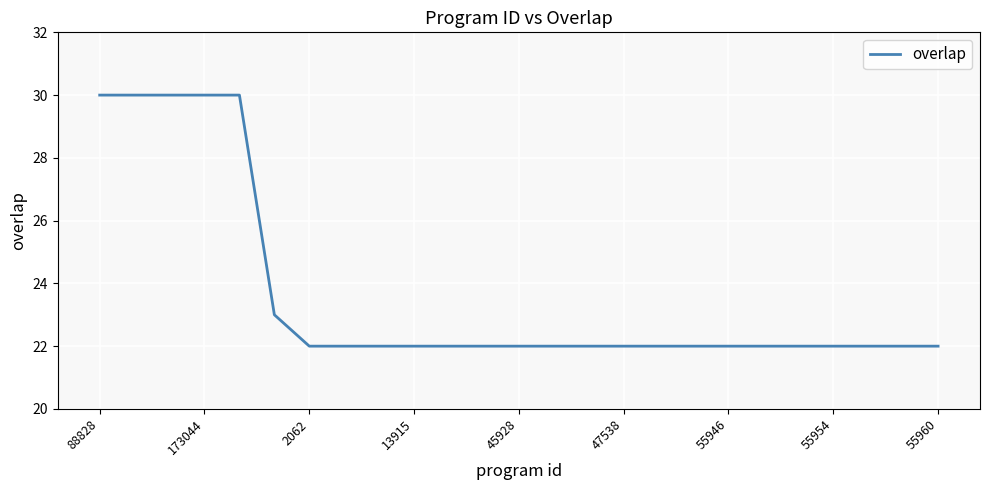

What is the minimum value shown in the chart?

22